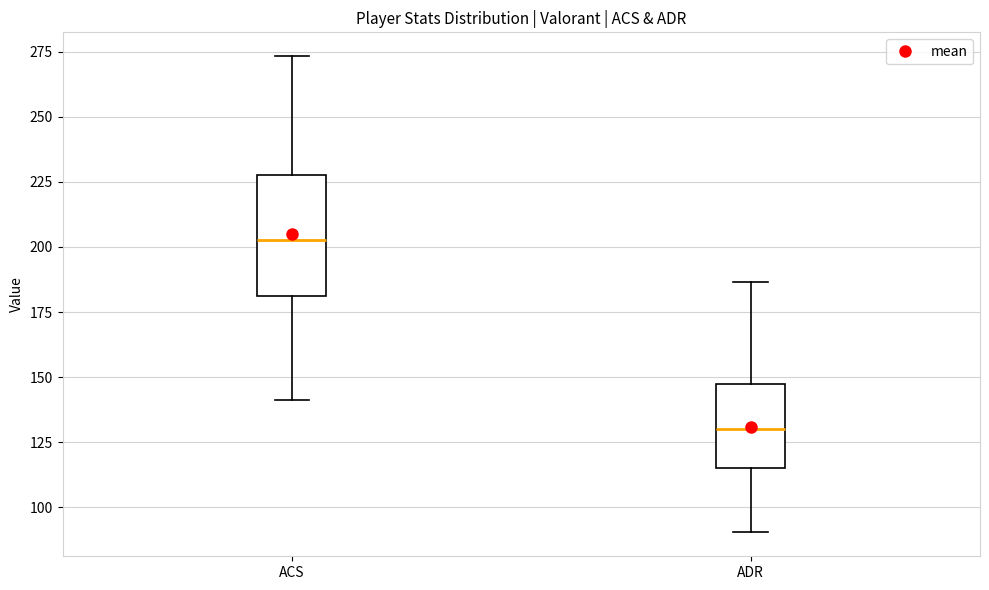

Reading left to right, transcribe this box plot: for each box, give where its median line is, the range the box spans, and where its two whiskers end, as read against the y-axis. The values are not printed on the chart, so give them approximately, as read against the axis.

ACS: median 205, box 180 to 225, whiskers 140 to 275
ADR: median 130, box 115 to 145, whiskers 90 to 185